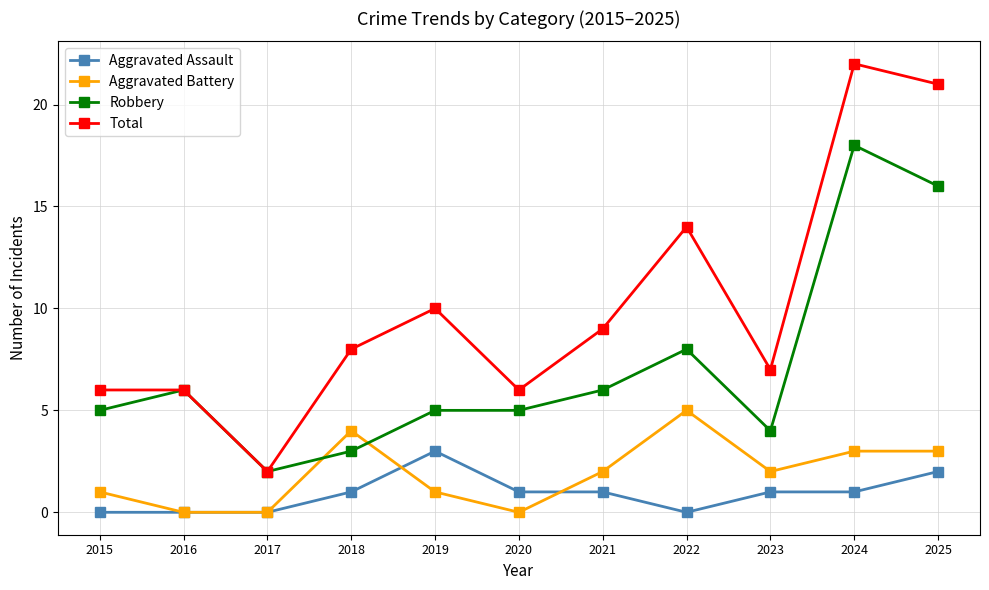

Rank the series at 2019 from lowest to highest value.

Aggravated Battery, Aggravated Assault, Robbery, Total